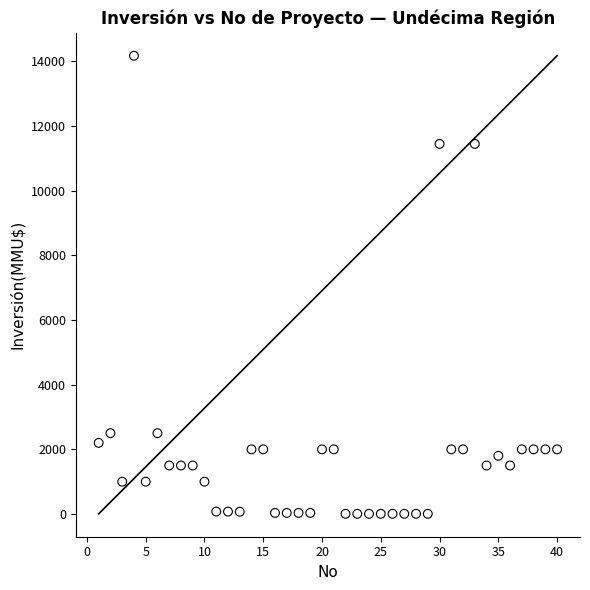

What is the range of Y values (max minus min)?

14165